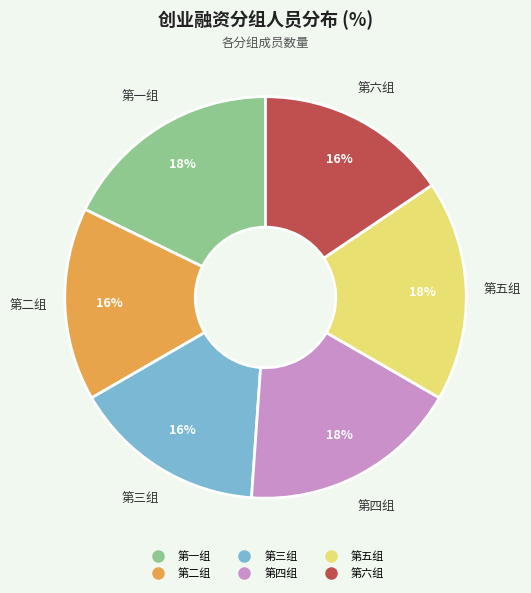

To the nearest percent, what percentage of the pie is 第二组?

16%